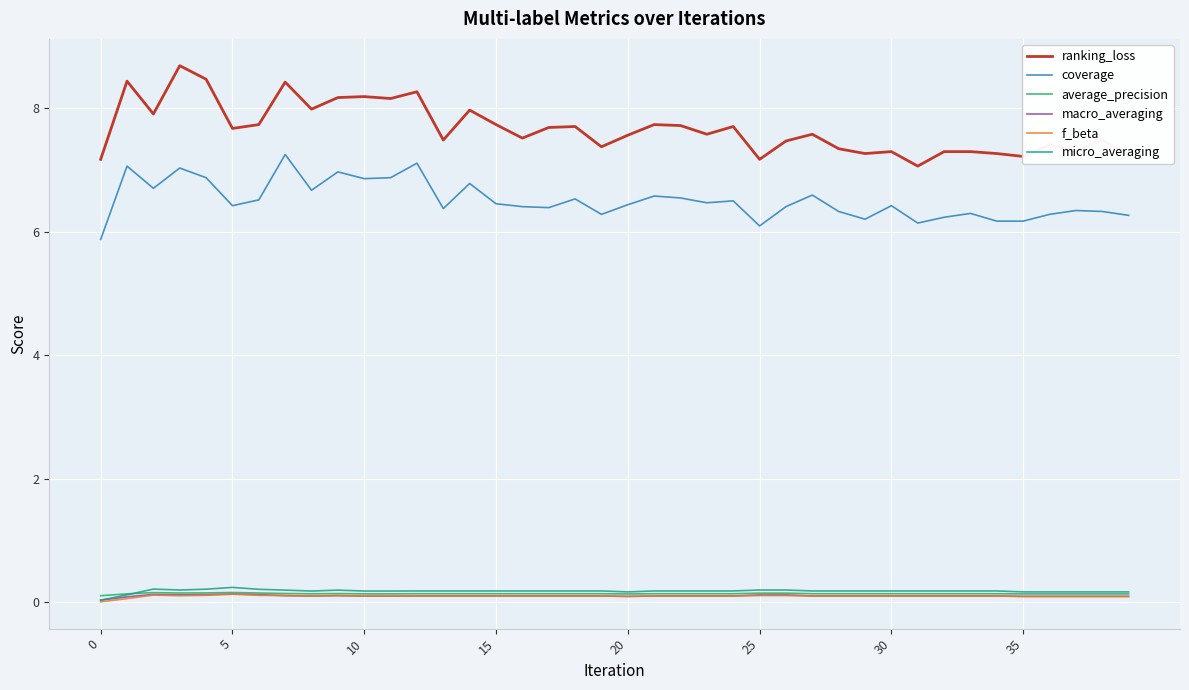

Which series has the largest total across all categories?

ranking_loss